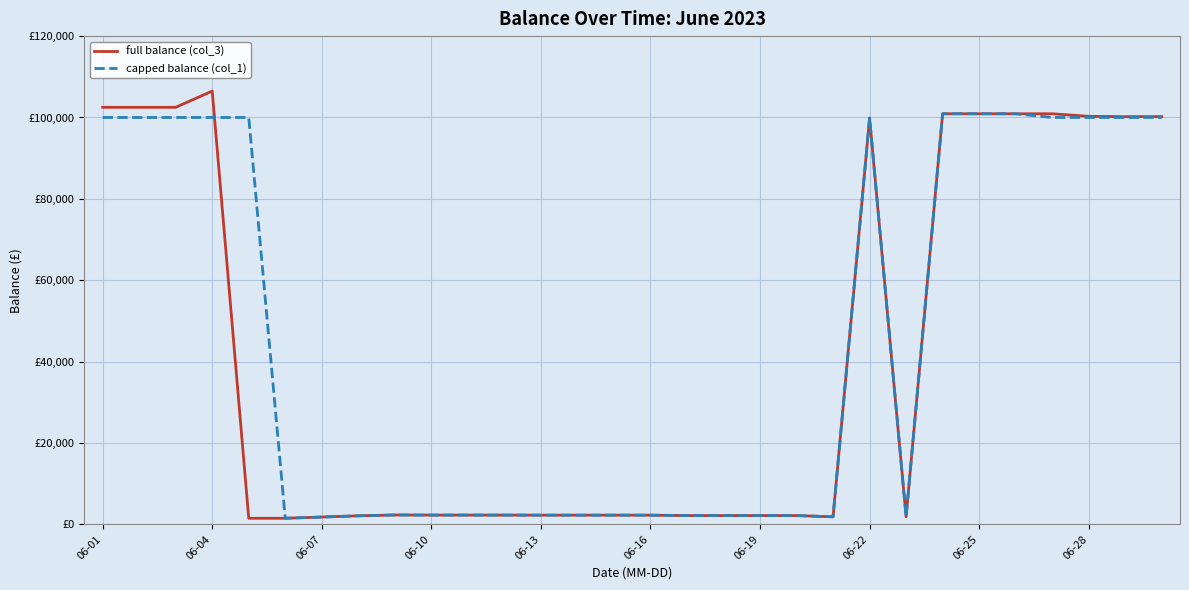

What is the smallest value displayed?

1488.3